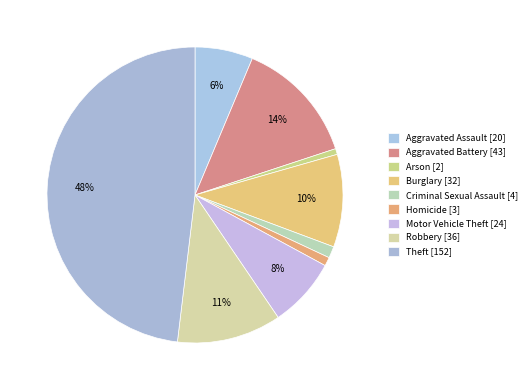

To the nearest percent, what percentage of the pie is Arson?

1%